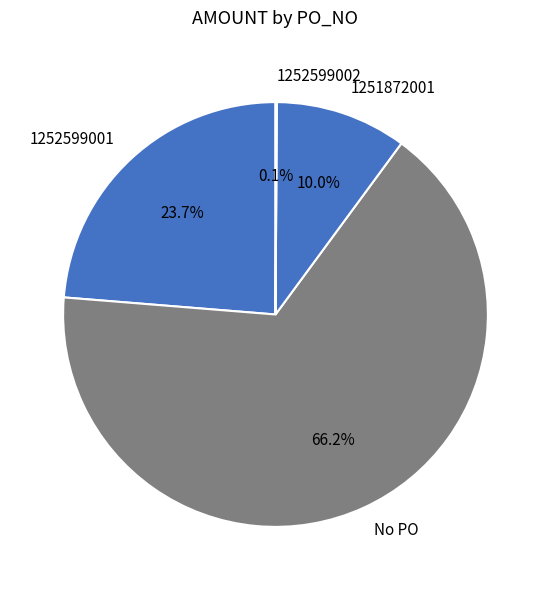

Which has a higher value, No PO or 1251872001?

No PO